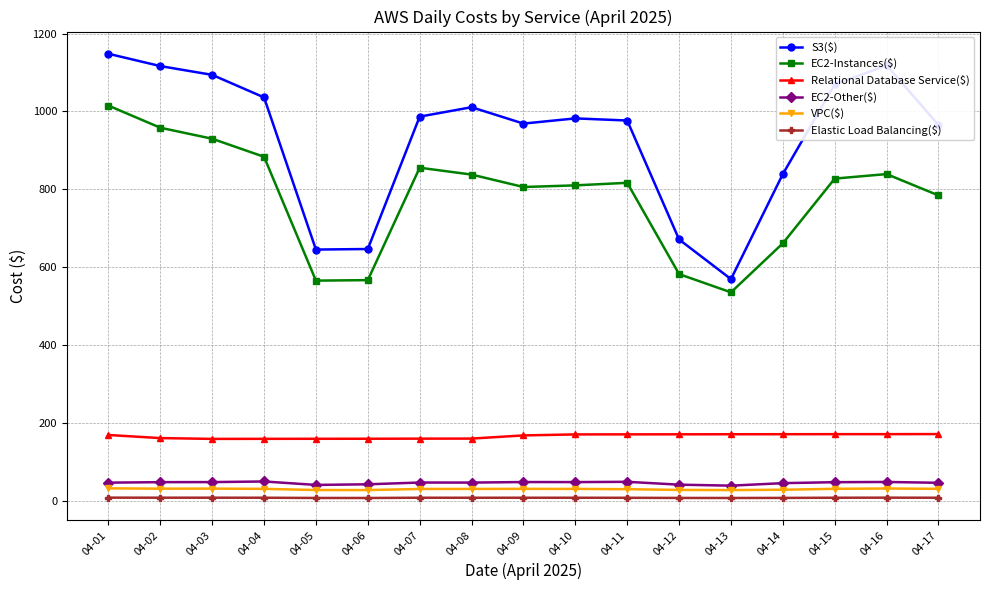

What are all the series names shown in the legend?

S3($), EC2-Instances($), Relational Database Service($), EC2-Other($), VPC($), Elastic Load Balancing($)